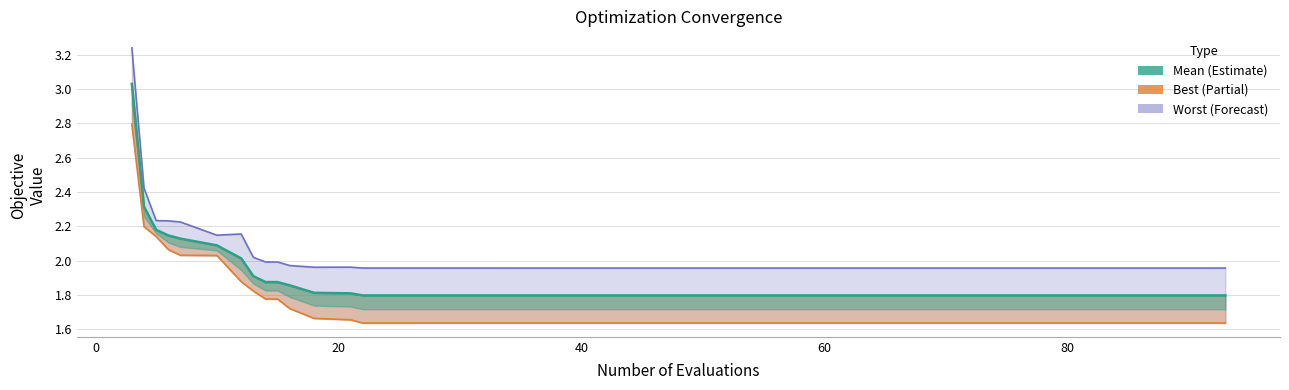

Which series has the largest total across all categories?

worst_line